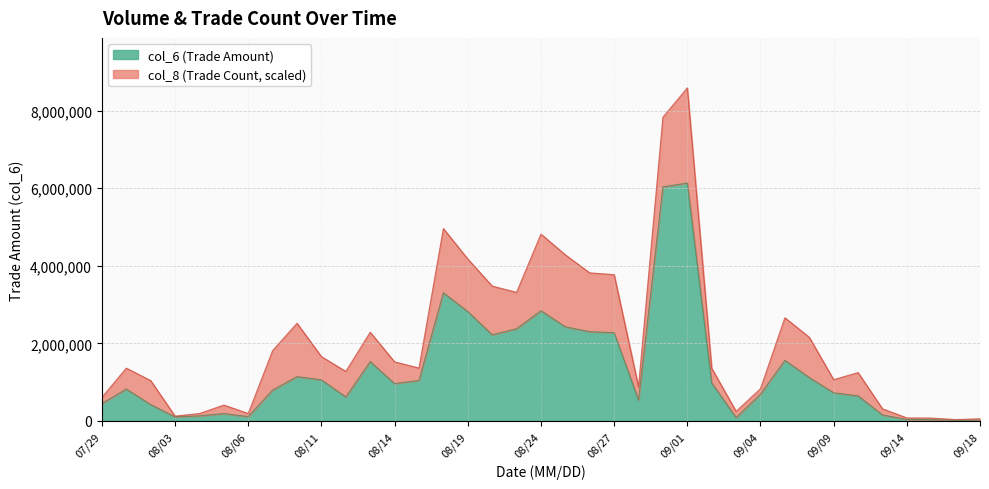

Does the chart display data point markers on the line(s)?

No